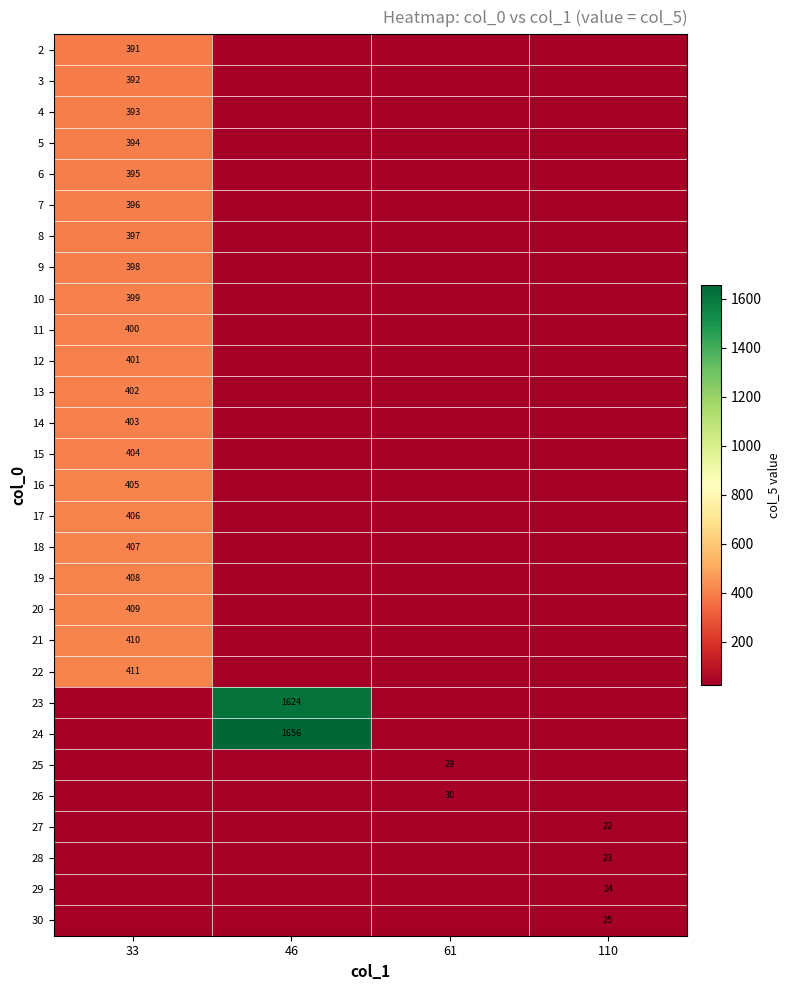

The value of 24 at 46 is 335. True or false?

False